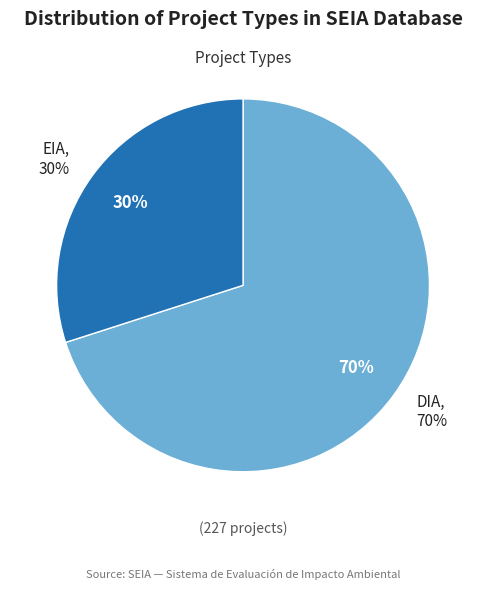

What percentage is the DIA slice, to the nearest percent?

70%